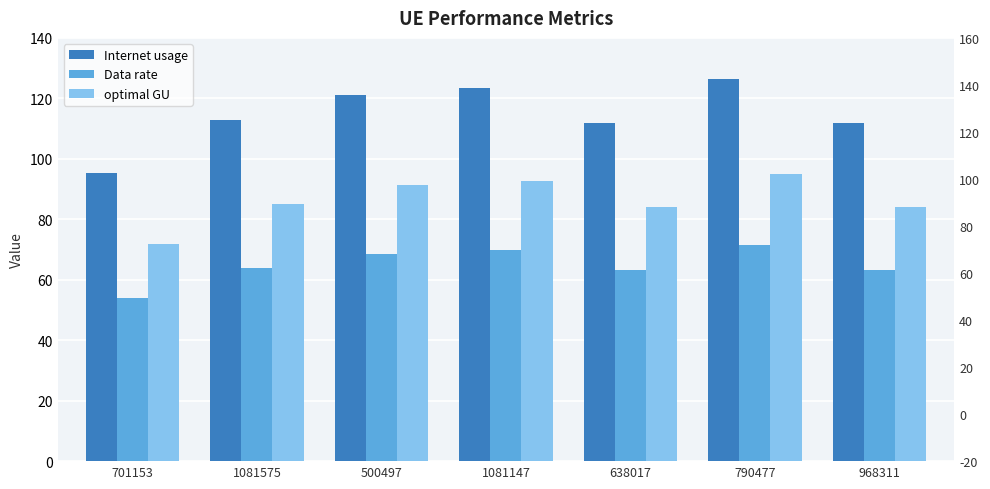

At which category does the chart reach its peak across all series?

790477